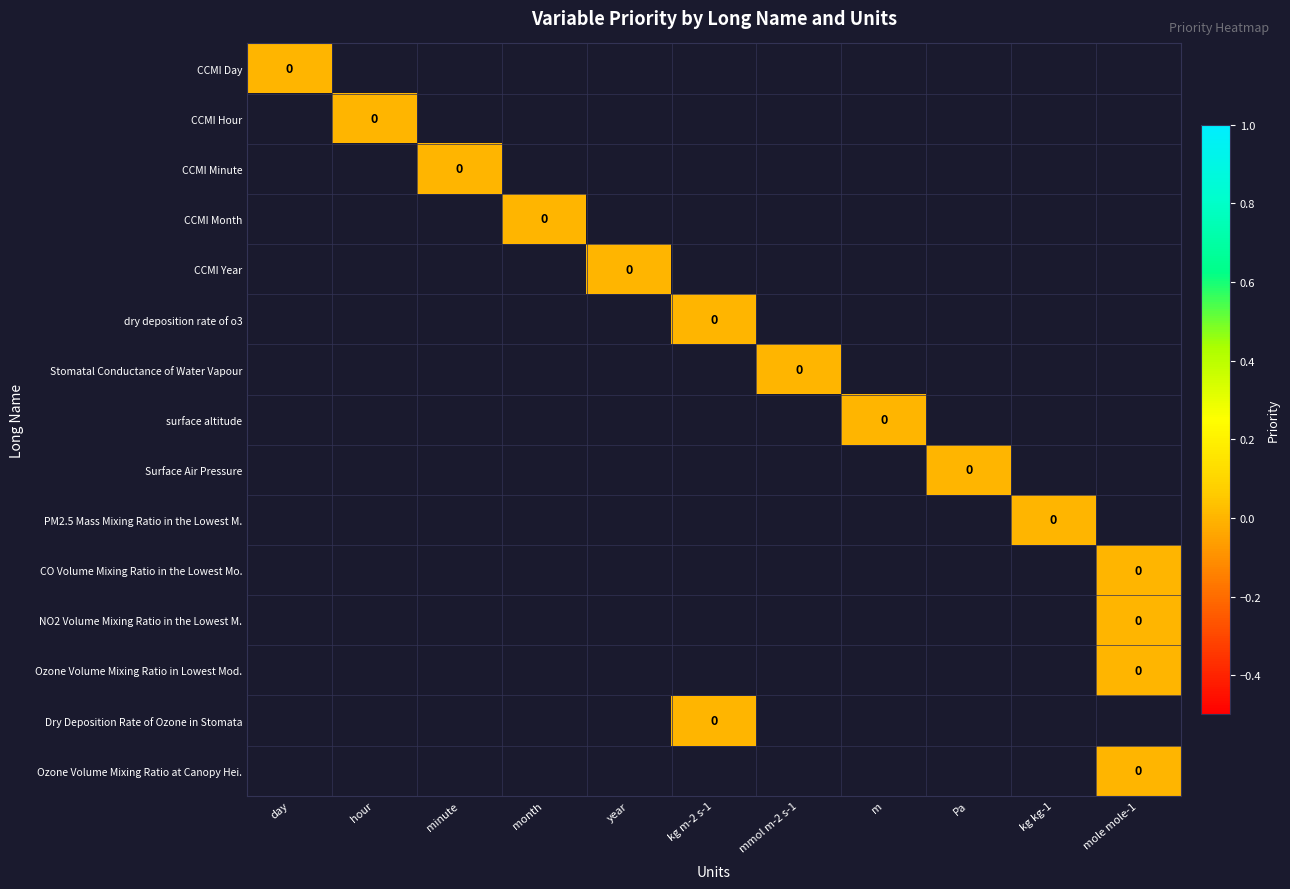

Which category has the highest value in the dry deposition rate of o3 series?

kg m-2 s-1